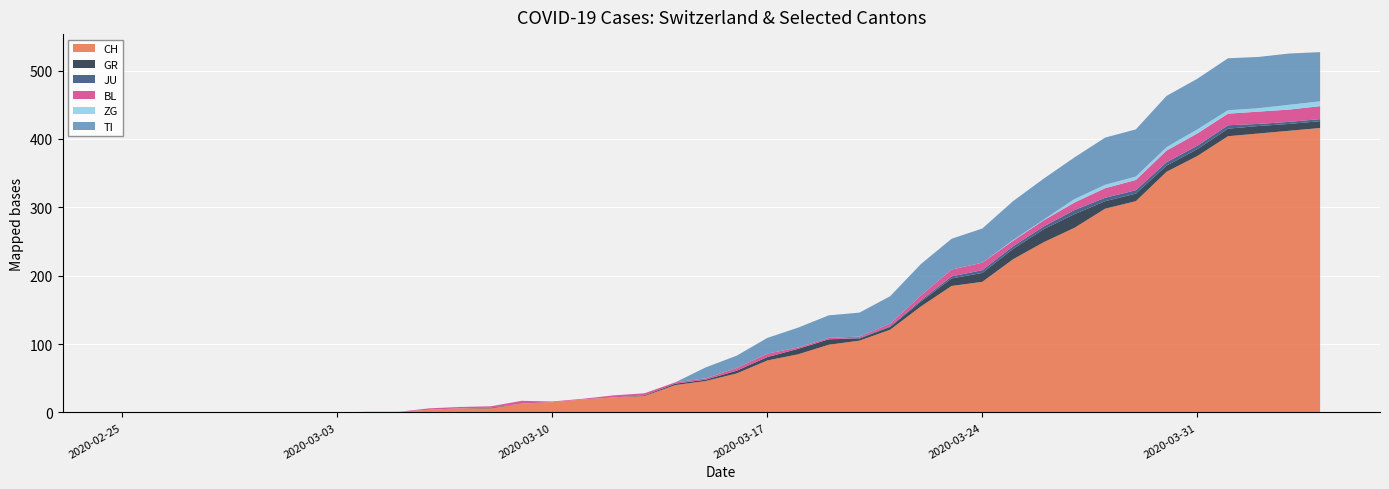

Reading right to left, list all the values displayed in this chart.

CH: 416	412	408	404	375	352	309	298	270	249	224	191	185	155	121	105	99	85	76	57	46	40	24	22	19	15	13	6	6	4	1	1	0	0	0	0	0	0	0	0
GR: 10	10	11	11	10	9	11	11	20	19	15	13	11	7	4	3	8	8	5	4	2	2	1	0	0	0	0	1	0	0	0	0	0	0	0	0	0	0	0	0
JU: 3	3	3	5	5	5	5	5	6	4	4	4	3	2	1	1	0	0	0	0	0	0	0	0	0	0	0	0	0	0	0	0	0	0	0	0	0	0	0	0
BL: 19	18	18	17	18	17	15	14	11	9	8	11	10	7	4	2	2	2	5	4	2	2	3	3	1	1	4	2	2	2	0	0	0	0	0	0	0	0	0	0
ZG: 7	7	5	5	6	5	5	5	5	1	1	0	0	0	0	0	0	0	0	0	0	0	0	0	0	0	0	0	0	0	0	0	0	0	0	0	0	0	0	0
TI: 72	75	75	76	74	75	69	69	61	60	57	50	45	46	40	35	33	29	23	18	16	0	0	0	0	0	0	0	0	0	0	0	0	0	0	0	0	0	0	0